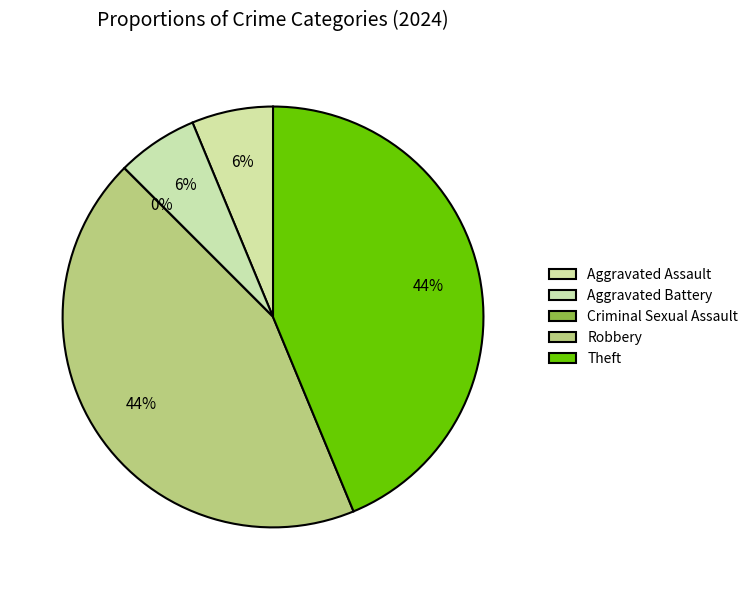

Combined, do Criminal Sexual Assault and Aggravated Assault account for over 50%?

No